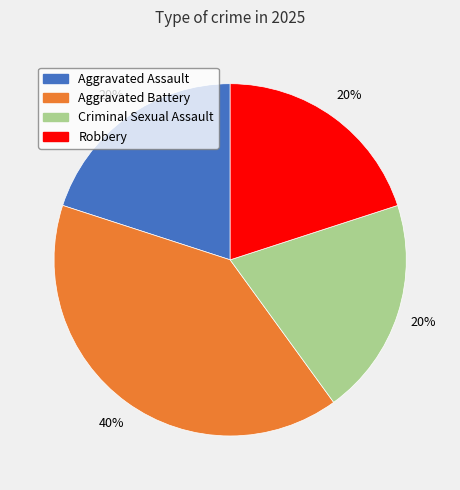

What is the largest slice in the pie chart?

Aggravated Battery